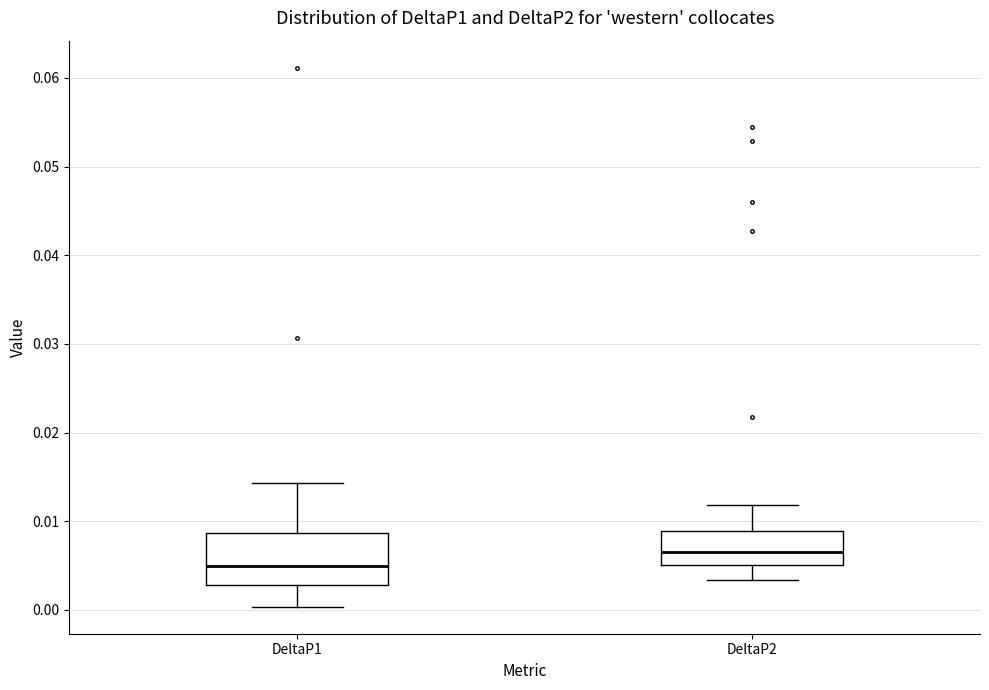

Which box is the tallest, from its lower edge to its upper edge?

DeltaP1